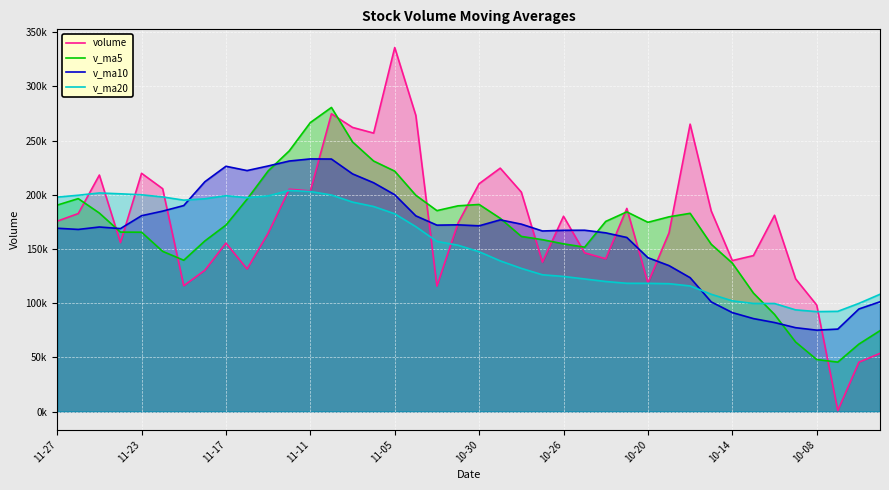

In volume, how many points are lower than both neighbors (excluding endpoints)?

11